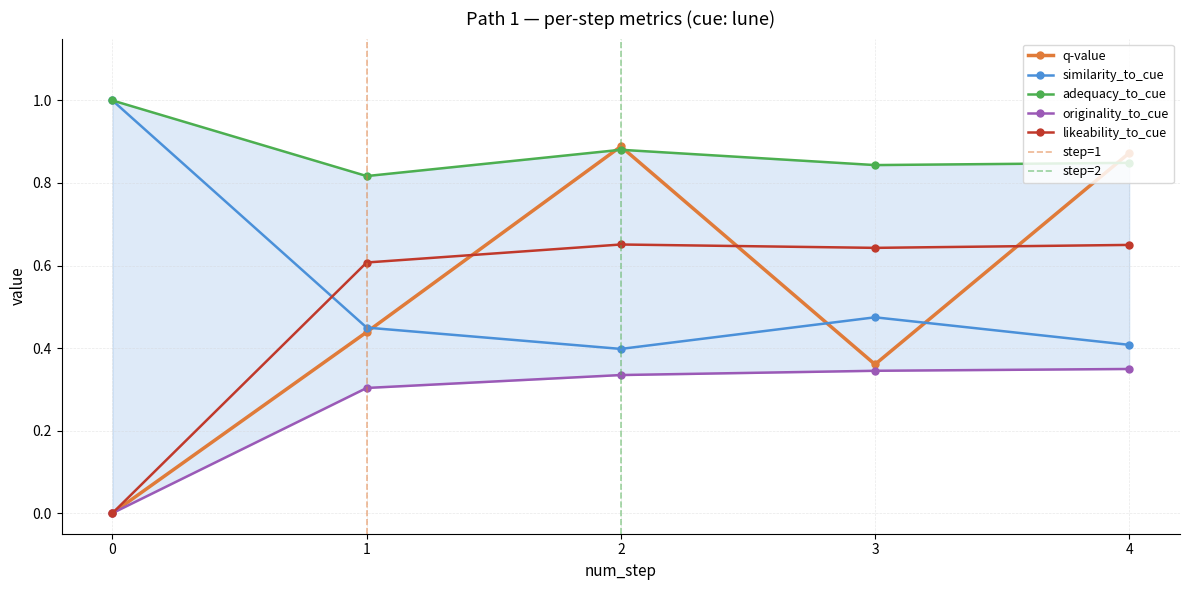

Does the chart have visible grid lines?

Yes